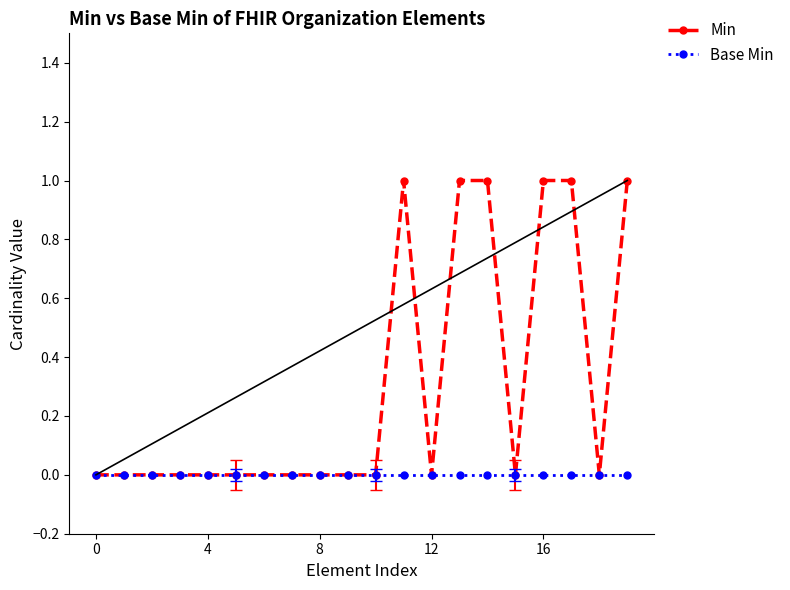

What is the maximum value for Min?

1